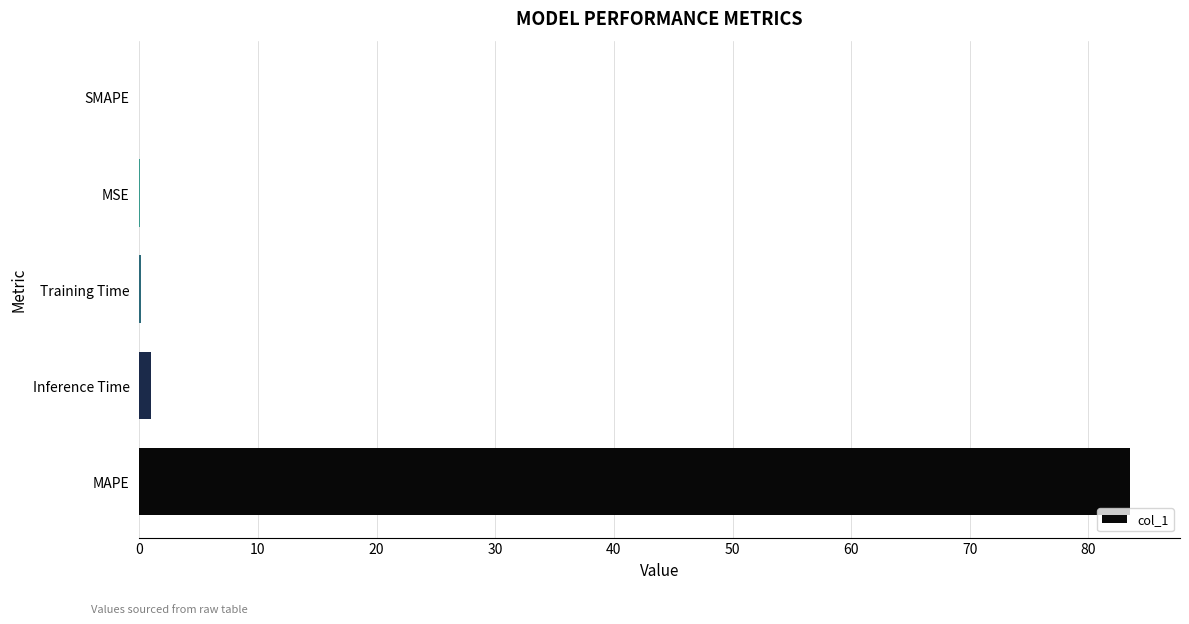

What is the average value?

16.9